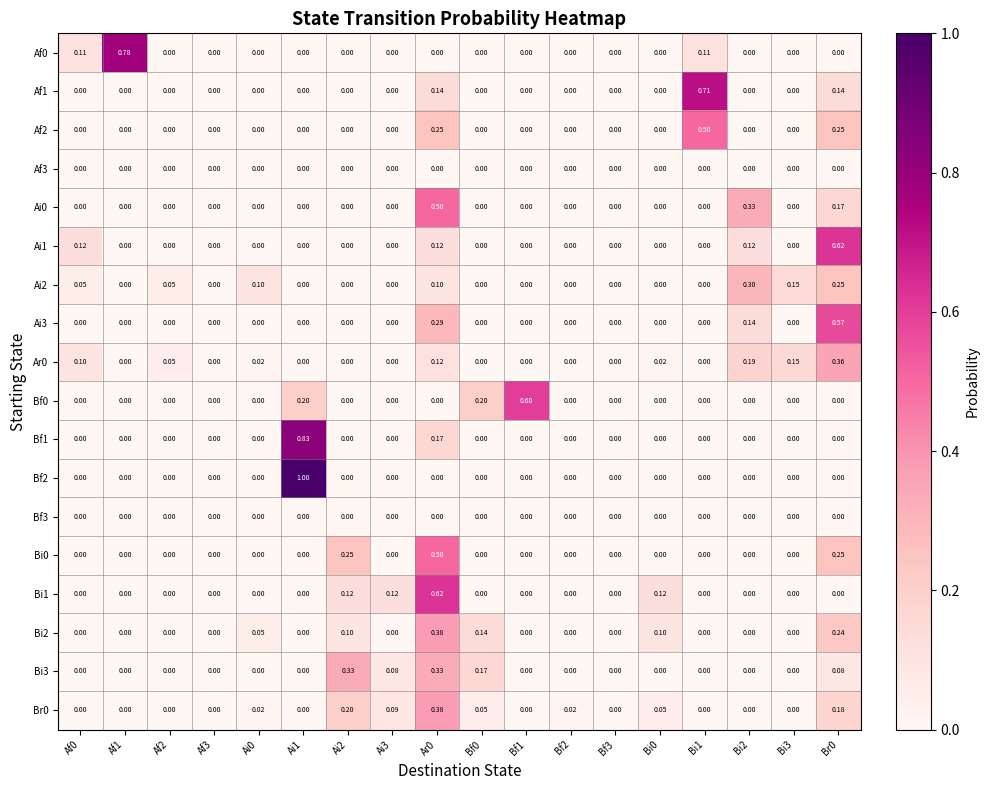

Is the value of Bi3 at Bi3 greater than the value of Af1 at Bi1?

No